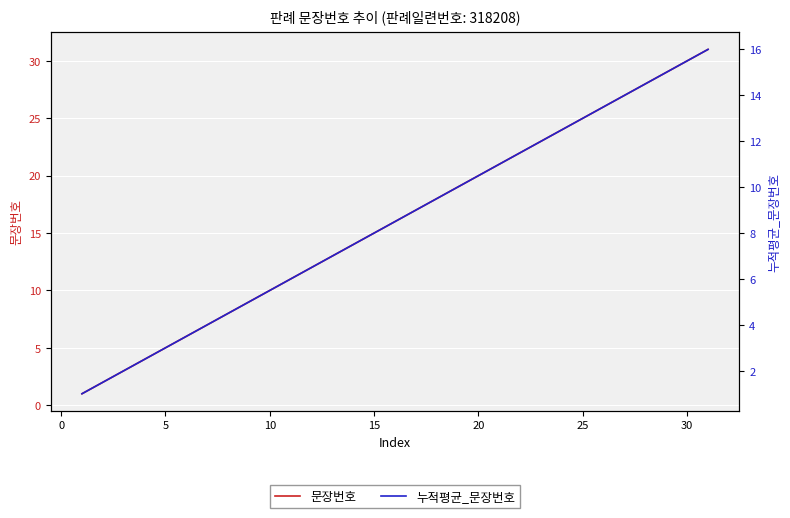

At how many categories does at least one series exceed 13?

18